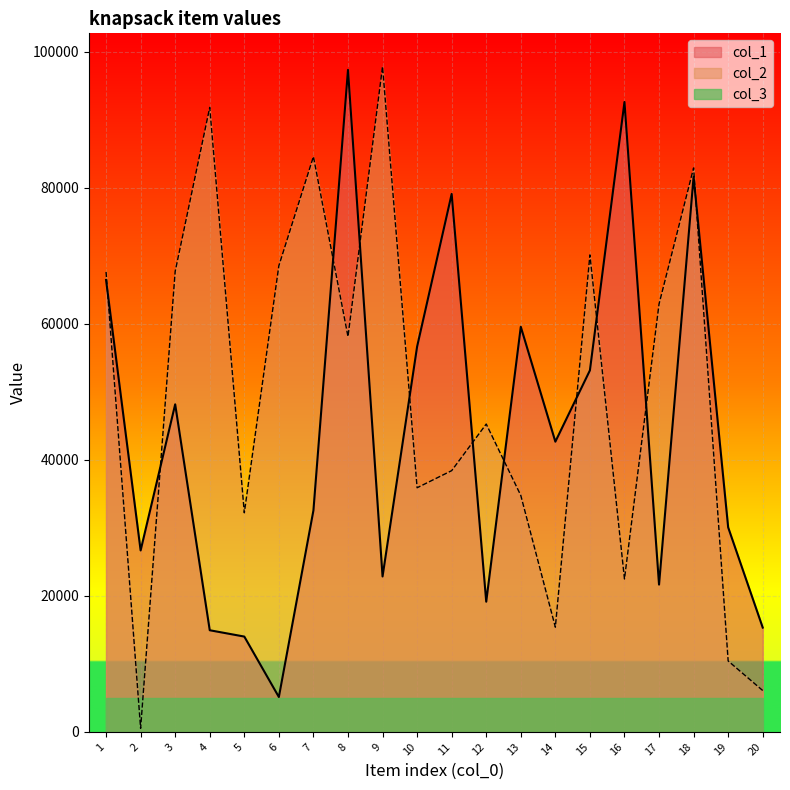

The col_1 series shows 5131 at 6. True or false?

True